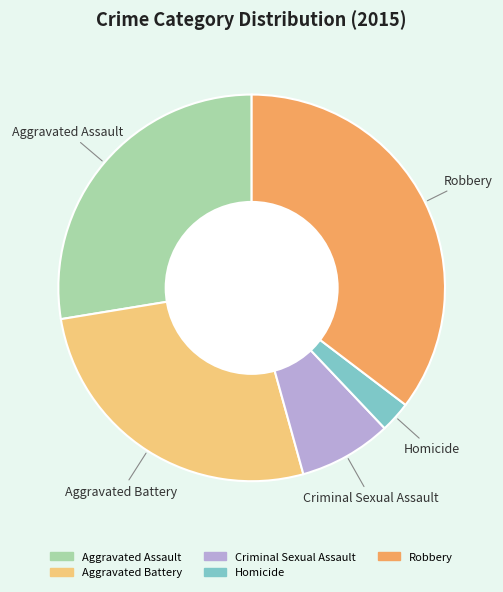

The Aggravated Assault slice represents 36% of the pie. True or false?

False